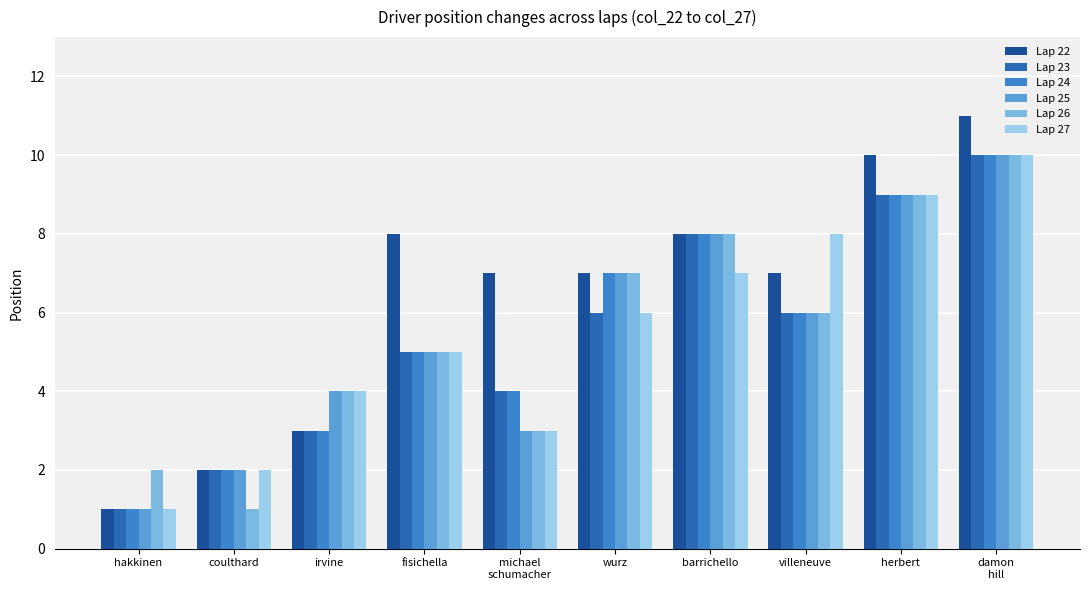

Are the bars horizontal?

No